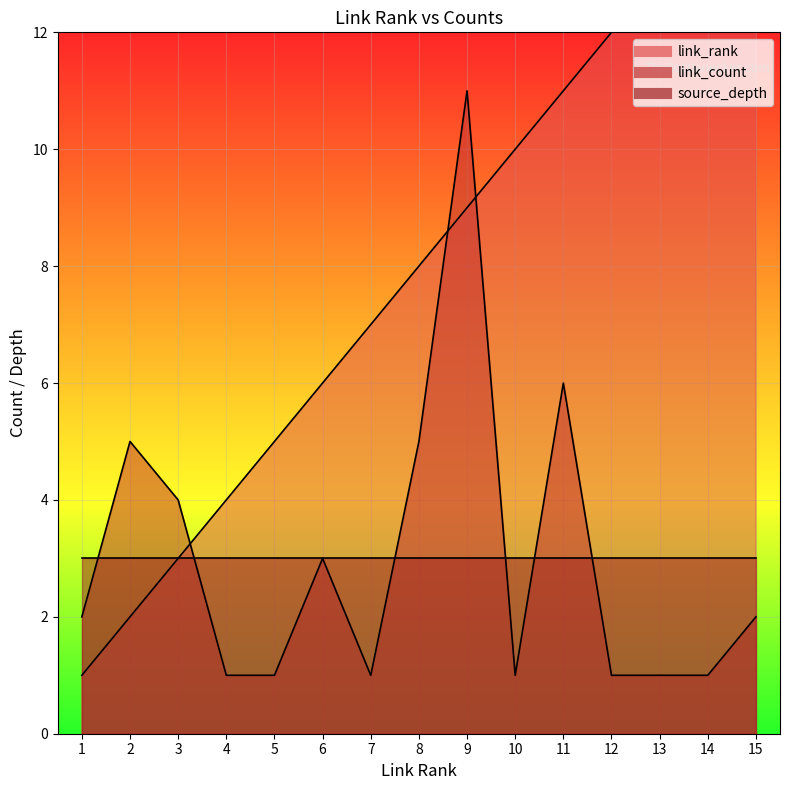

Which series changed the most between 1 and 12?

link_rank